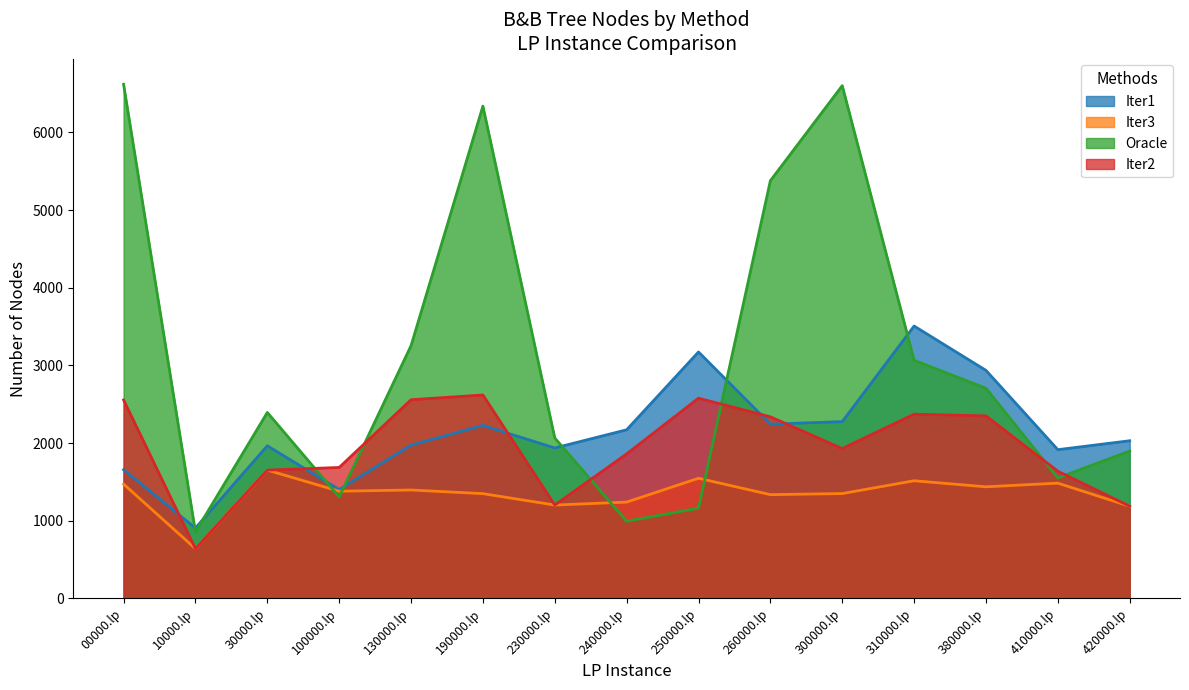

Does the chart display data point markers on the line(s)?

No